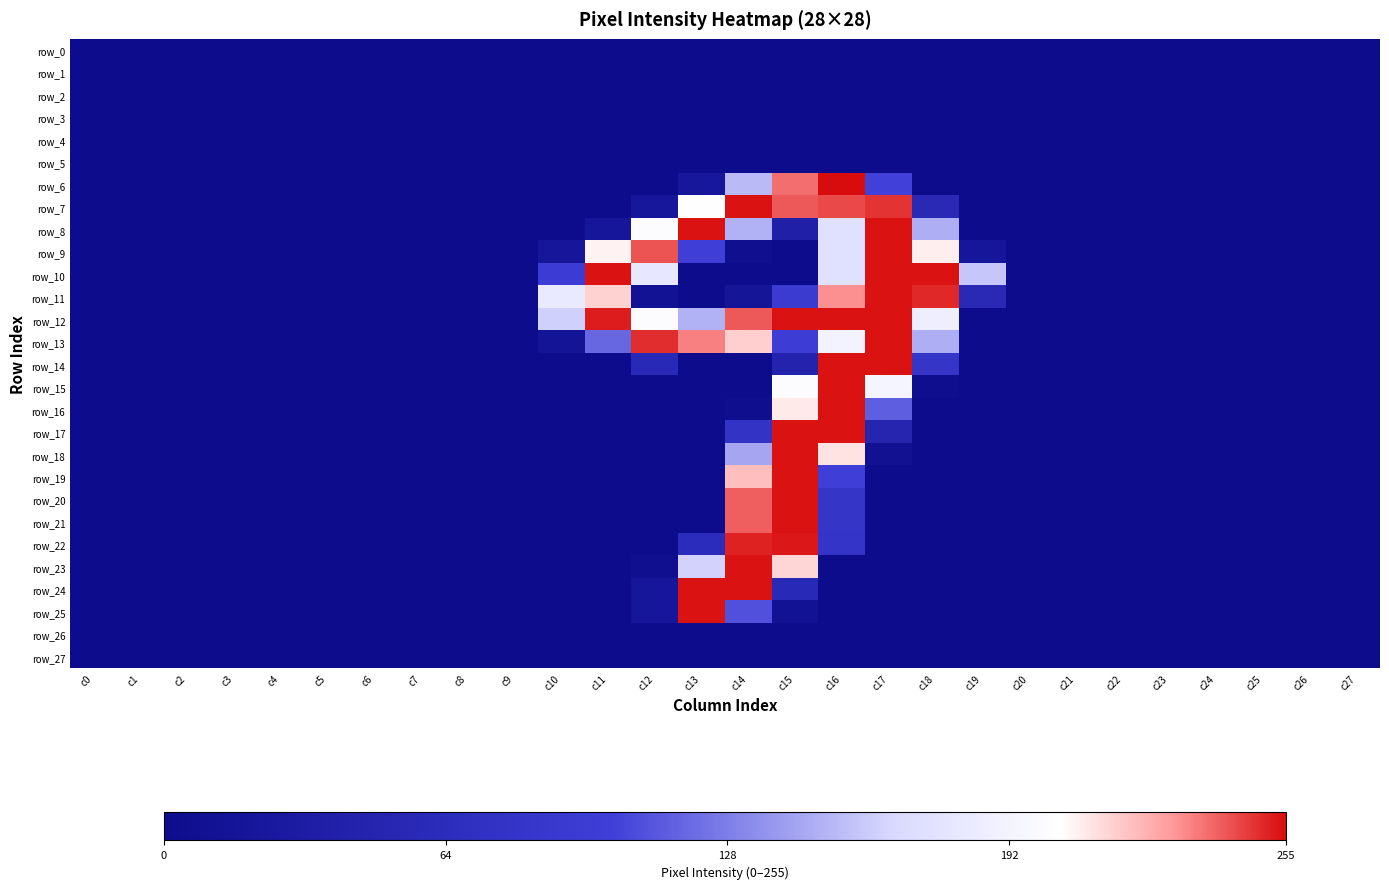

What is the sum of all row_6 values?

769